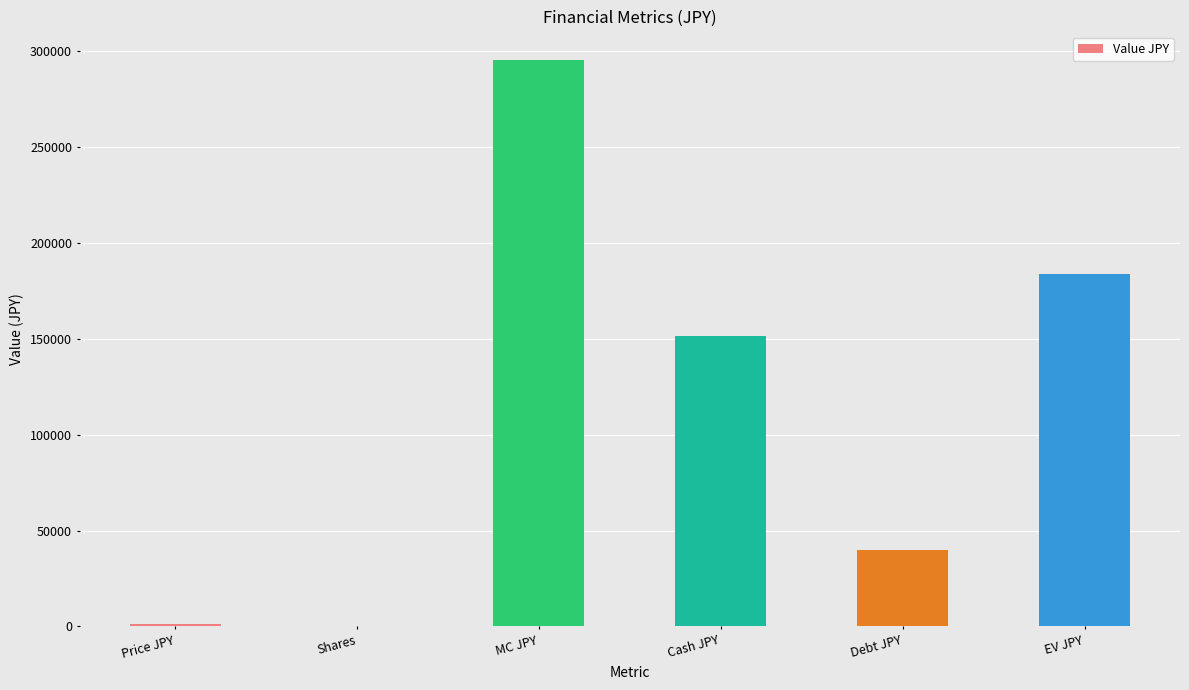

Approximately how many times larger is the value at Cash JPY compared to MC JPY?

0.5